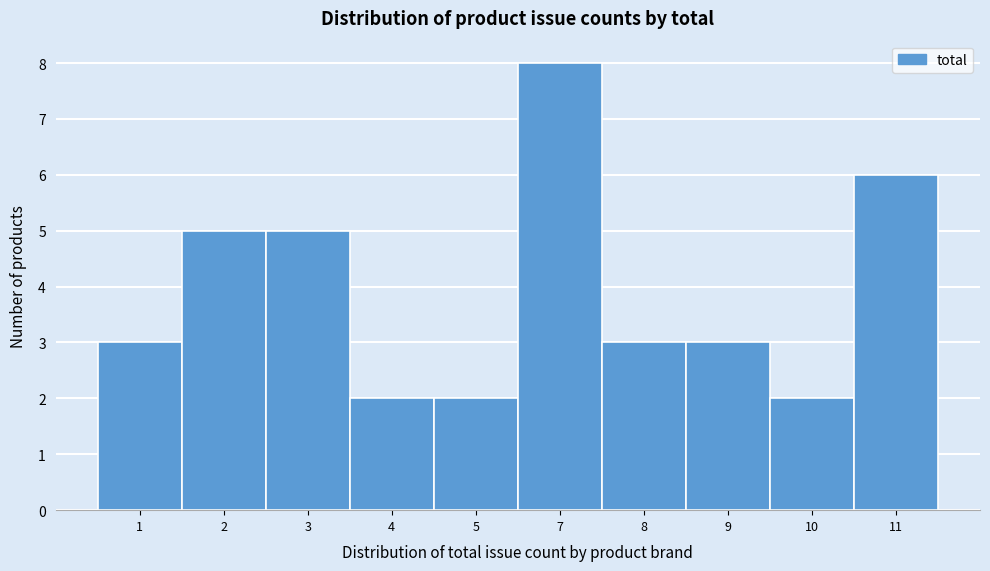

Reading right to left, transcribe all the data shown in this chart.

11=6	10=2	9=3	8=3	7=8	5=2	4=2	3=5	2=5	1=3